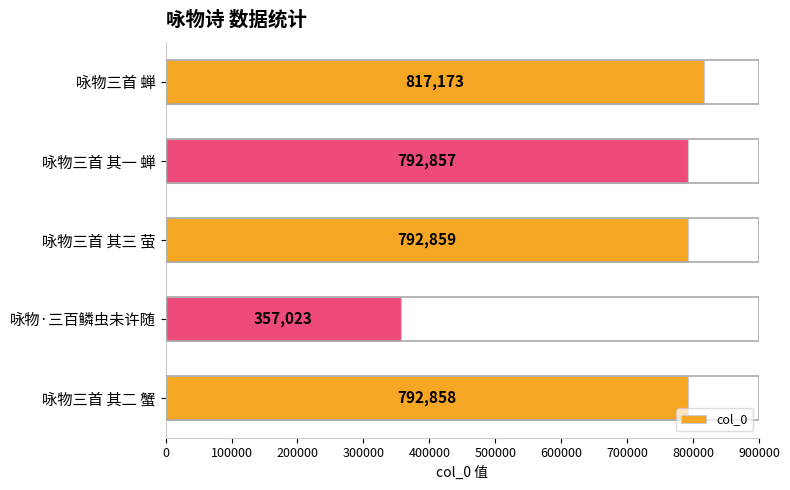

Approximately how many times larger is the value at 咏物三首 其二 蟹 compared to 咏物三首 其一 蝉?

1.0